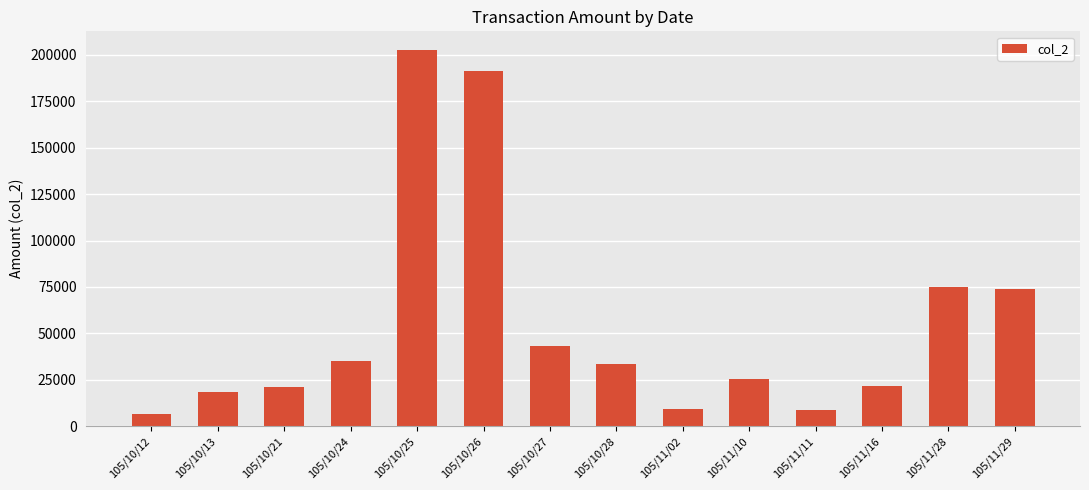

What is the difference between the maximum and second lowest values?

193660